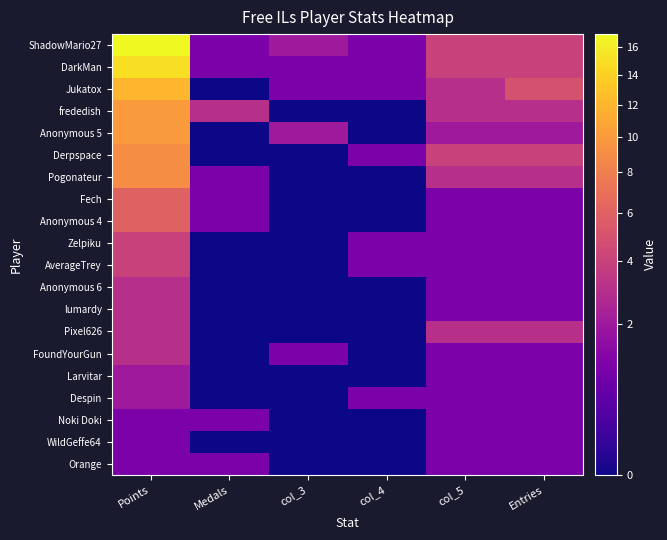

Reading left to right, what are all the values shown in this chart?

ShadowMario27: Points=17	Medals=1	col_3=2	col_4=1	col_5=4	Entries=4
DarkMan: Points=15	Medals=1	col_3=1	col_4=1	col_5=4	Entries=4
Jukatox: Points=12	Medals=0	col_3=1	col_4=1	col_5=3	Entries=5
frededish: Points=10	Medals=3	col_3=0	col_4=0	col_5=3	Entries=3
Anonymous 5: Points=10	Medals=0	col_3=2	col_4=0	col_5=2	Entries=2
Derpspace: Points=9	Medals=0	col_3=0	col_4=1	col_5=4	Entries=4
Pogonateur: Points=9	Medals=1	col_3=0	col_4=0	col_5=3	Entries=3
Fech: Points=6	Medals=1	col_3=0	col_4=0	col_5=1	Entries=1
Anonymous 4: Points=6	Medals=1	col_3=0	col_4=0	col_5=1	Entries=1
Zelpiku: Points=4	Medals=0	col_3=0	col_4=1	col_5=1	Entries=1
AverageTrey: Points=4	Medals=0	col_3=0	col_4=1	col_5=1	Entries=1
Anonymous 6: Points=3	Medals=0	col_3=0	col_4=0	col_5=1	Entries=1
lumardy: Points=3	Medals=0	col_3=0	col_4=0	col_5=1	Entries=1
Pixel626: Points=3	Medals=0	col_3=0	col_4=0	col_5=3	Entries=3
FoundYourGun: Points=3	Medals=0	col_3=1	col_4=0	col_5=1	Entries=1
Larvitar: Points=2	Medals=0	col_3=0	col_4=0	col_5=1	Entries=1
Despin: Points=2	Medals=0	col_3=0	col_4=1	col_5=1	Entries=1
Noki Doki: Points=1	Medals=1	col_3=0	col_4=0	col_5=1	Entries=1
WildGeffe64: Points=1	Medals=0	col_3=0	col_4=0	col_5=1	Entries=1
Orange: Points=1	Medals=1	col_3=0	col_4=0	col_5=1	Entries=1